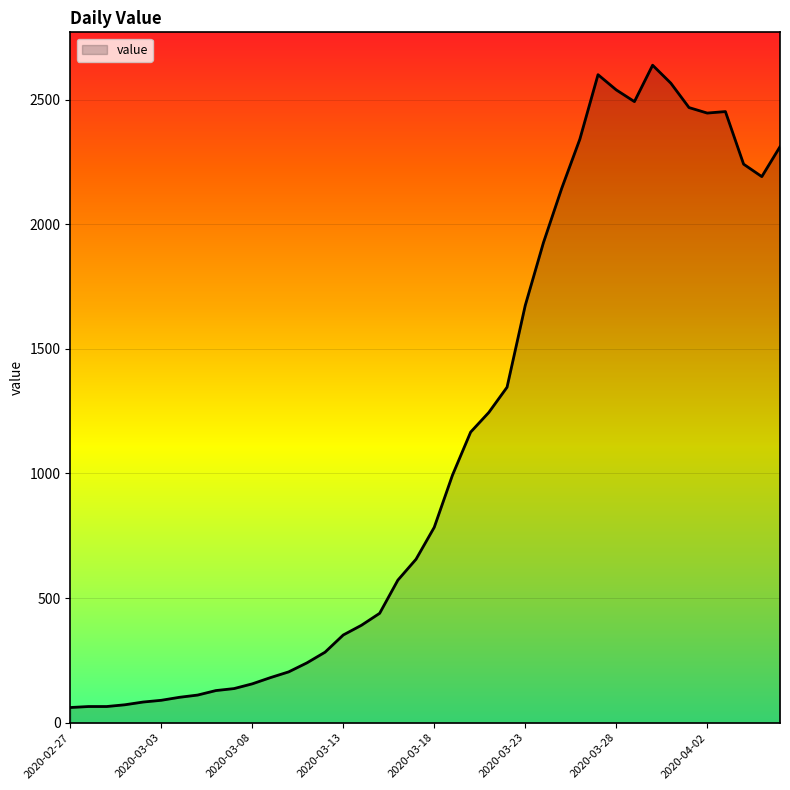

What is the minimum value shown in the chart?

61